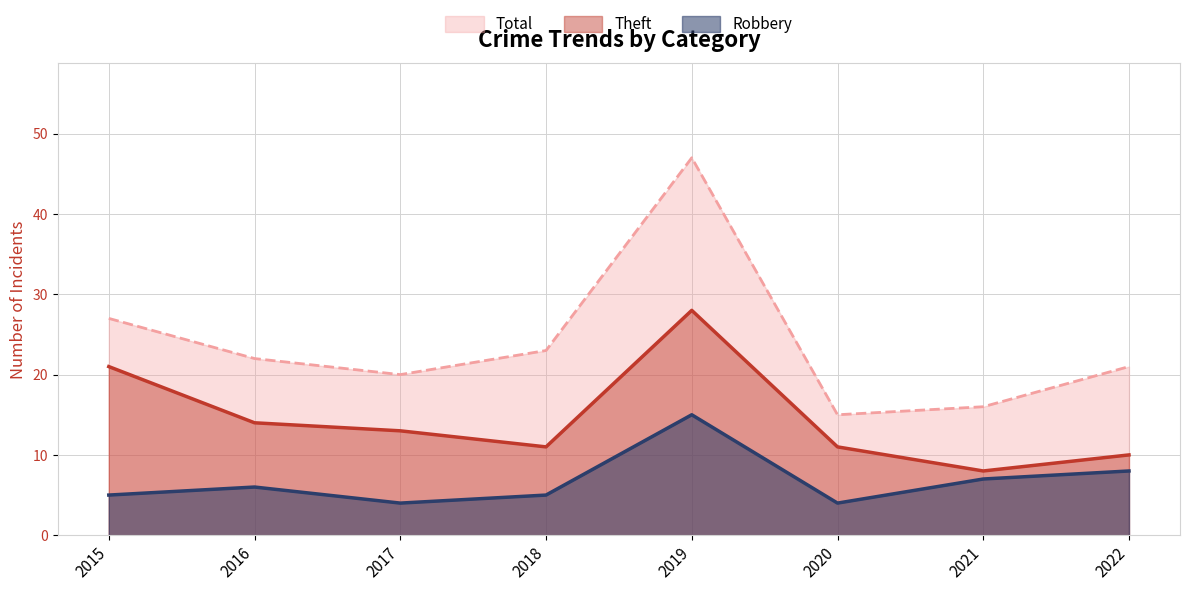

In Theft, how many points are higher than both neighbors (excluding endpoints)?

1